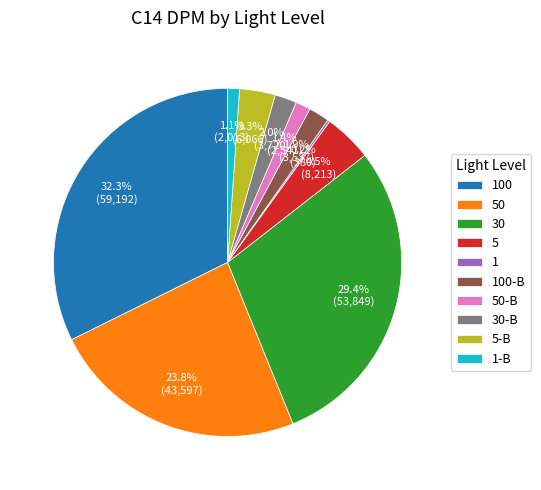

Do 50 and 50-B together represent more than half of the pie?

No